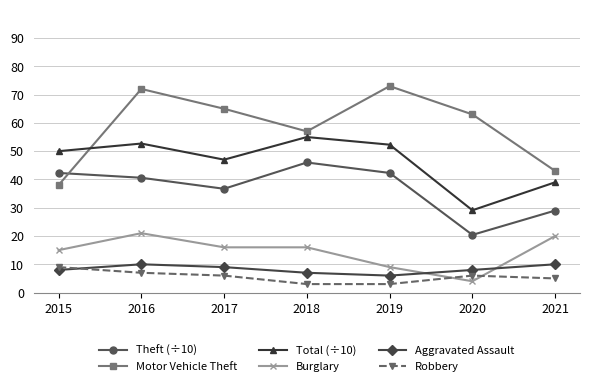

What is the approximate value of Burglary at 2016?

21.0